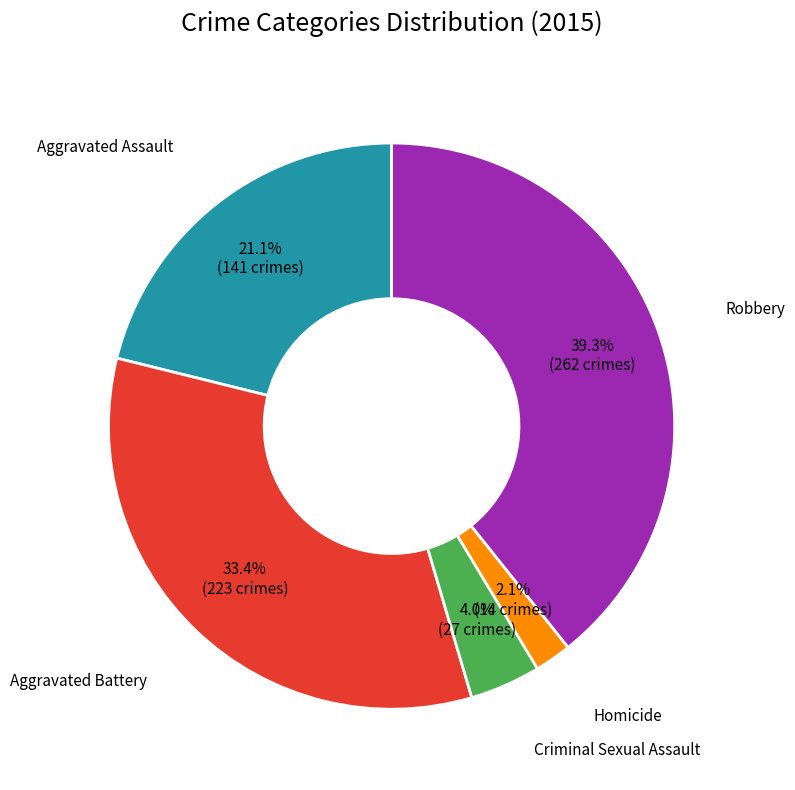

Does any single category account for the majority?

No